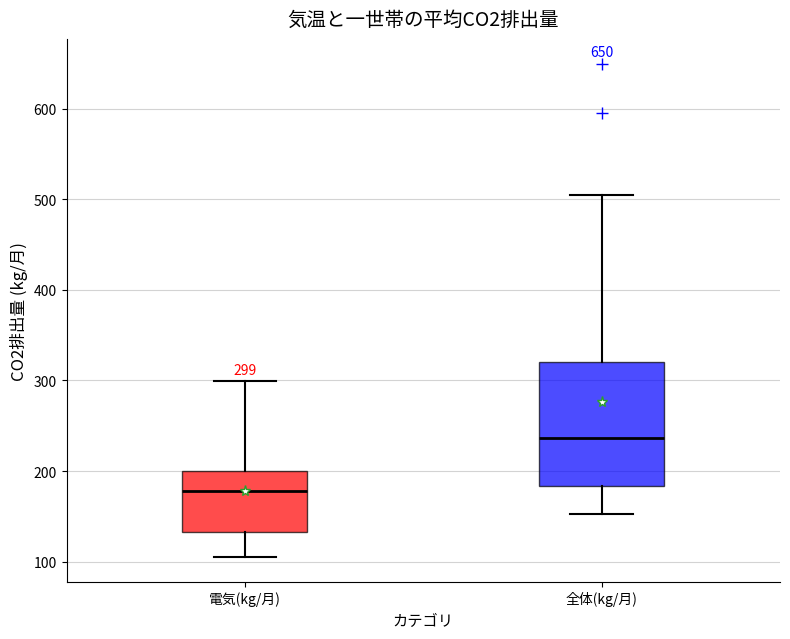

Which box has the lowest median line?

電気(kg/月)